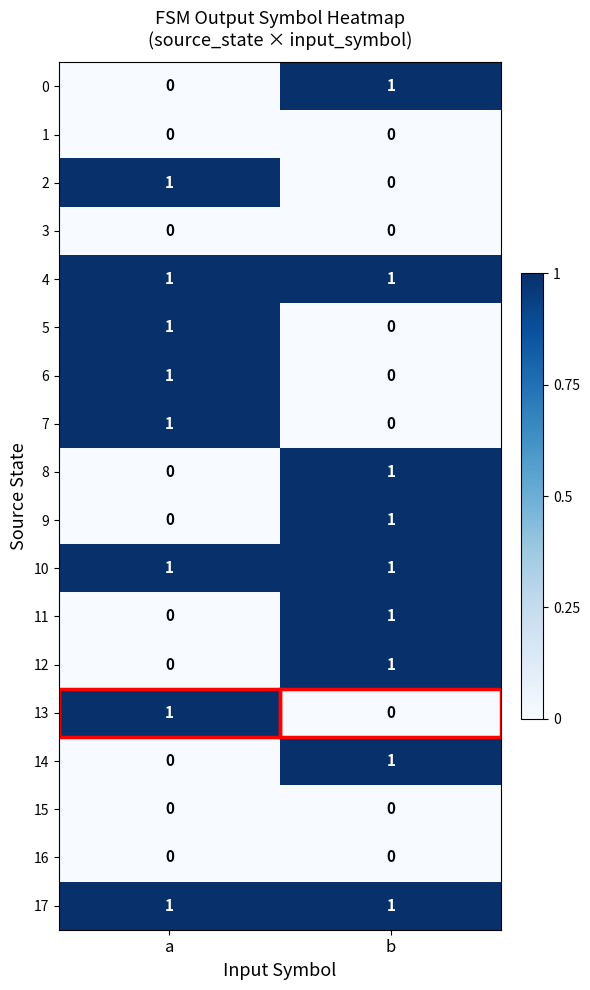

Which category has the lowest value in the 14 series?

a